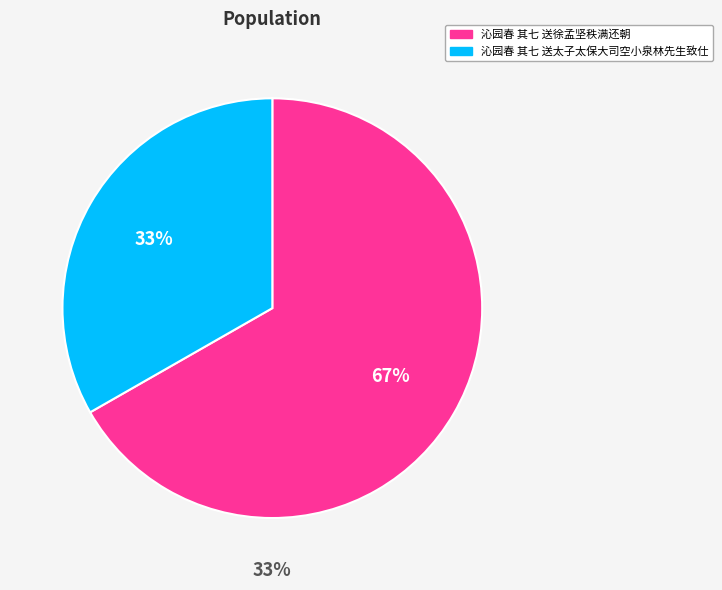

What portion of the pie excludes 沁园春 其七 送太子太保大司空小泉林先生致仕?

66.7%